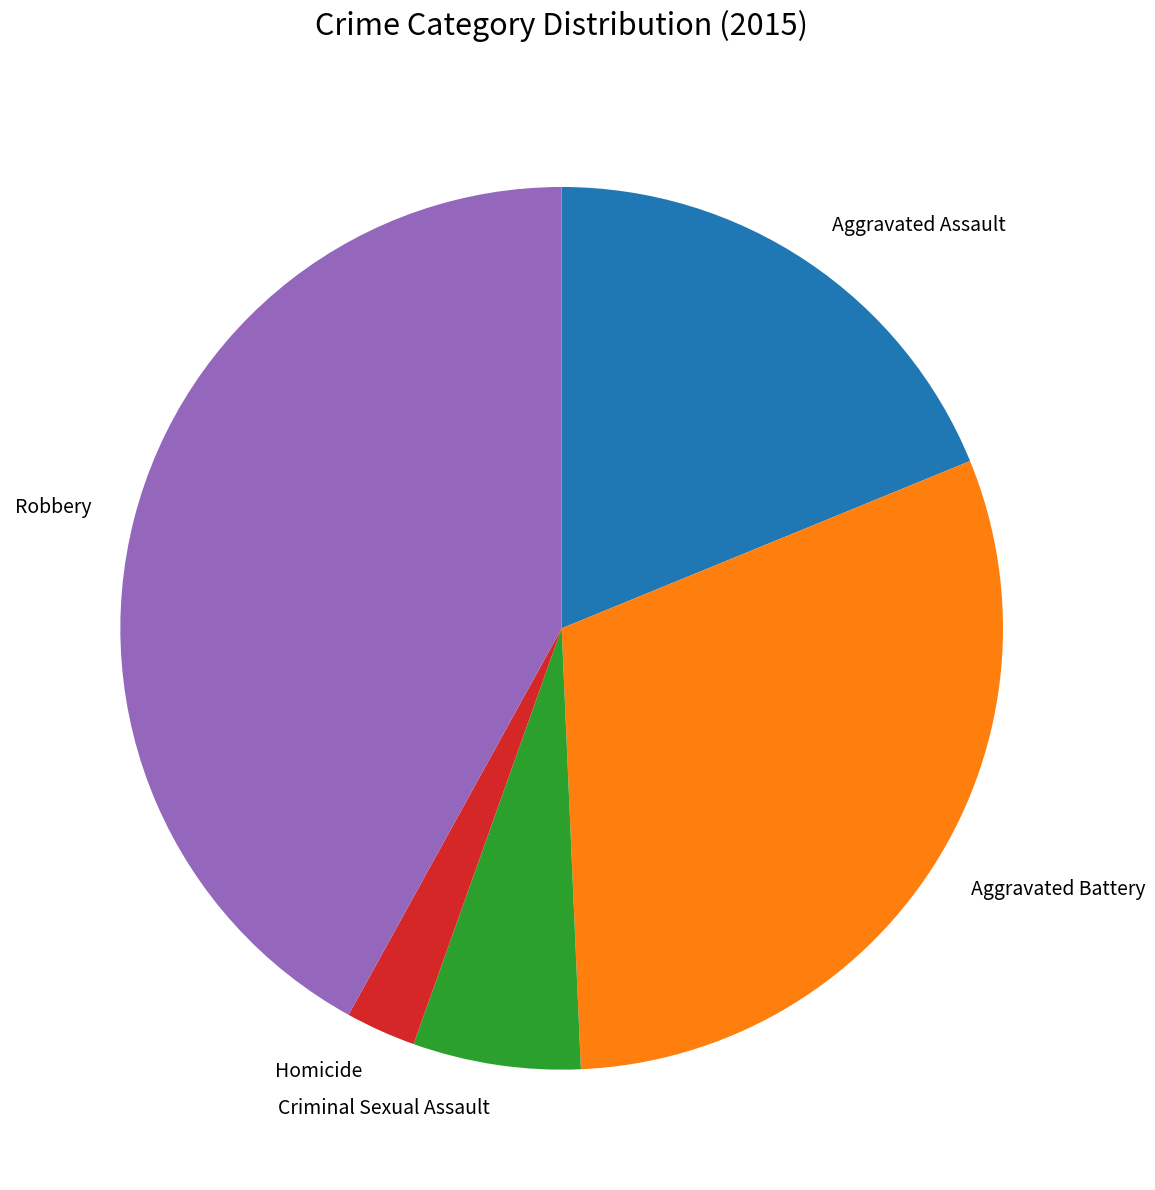

Which has a higher value, Criminal Sexual Assault or Homicide?

Criminal Sexual Assault